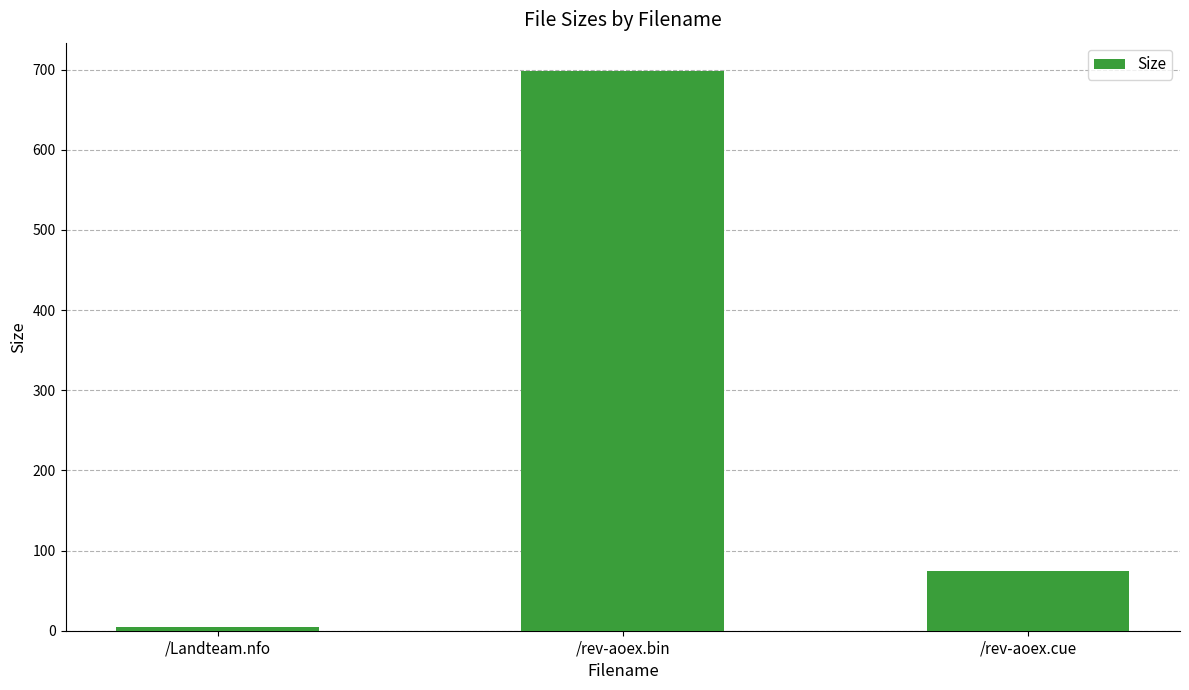

Reading left to right, transcribe all the data shown in this chart.

5.2	698.6	74.0